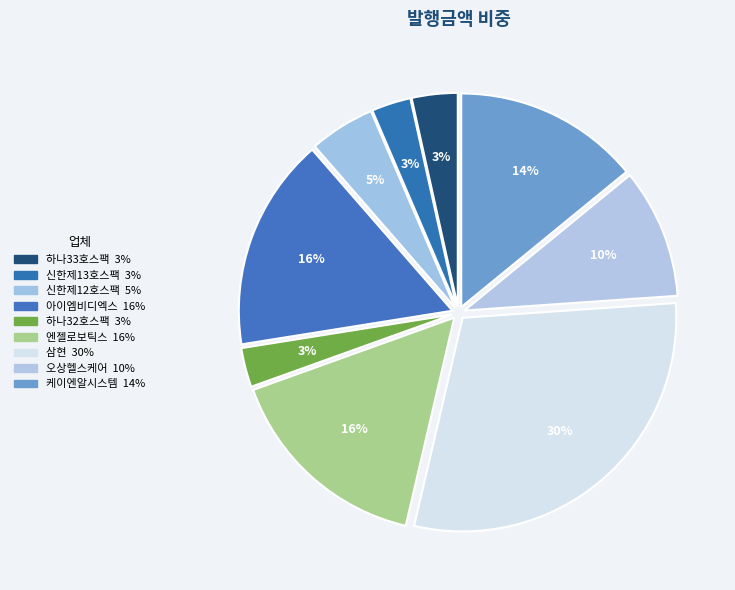

Do 엔젤로보틱스 and 신한제12호스팩 together represent more than half of the pie?

No